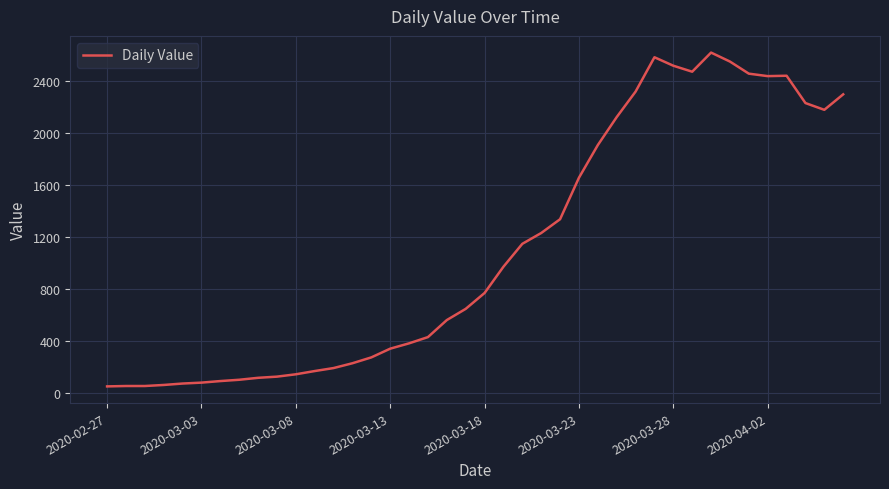

What is the difference between the maximum and minimum values?

2566